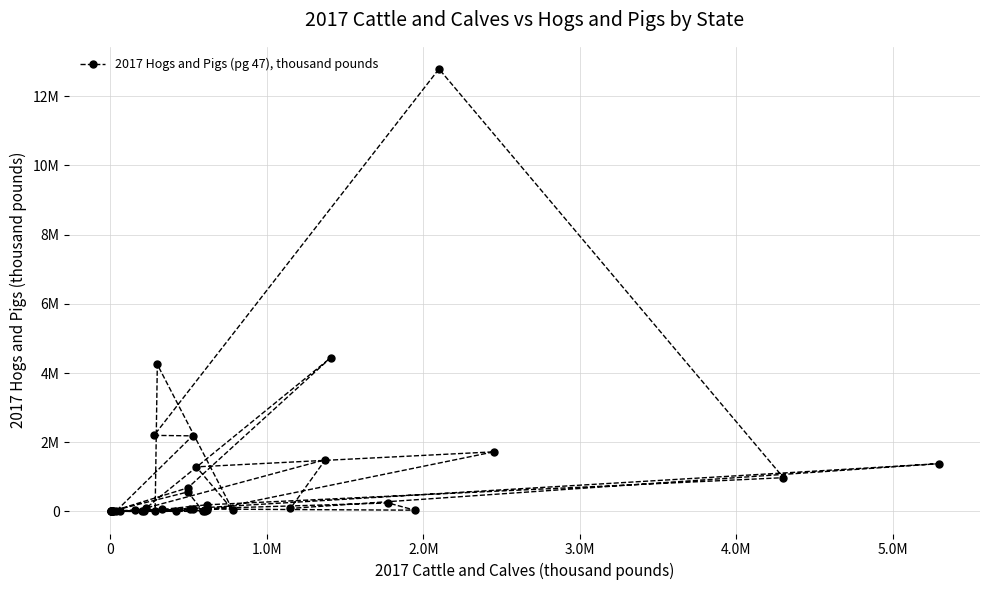

What is the smallest value displayed?

451